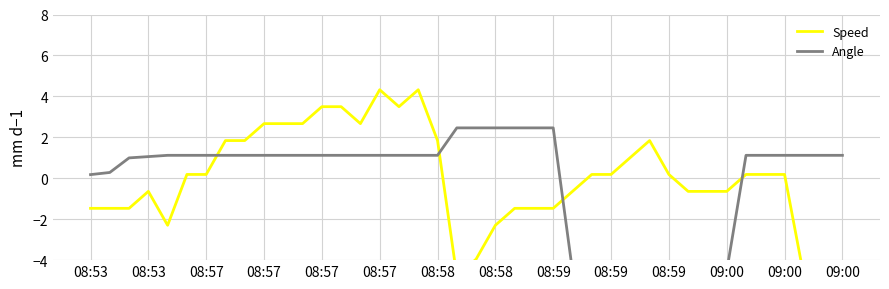

True or false: Angle and Speed cross at least once.

True